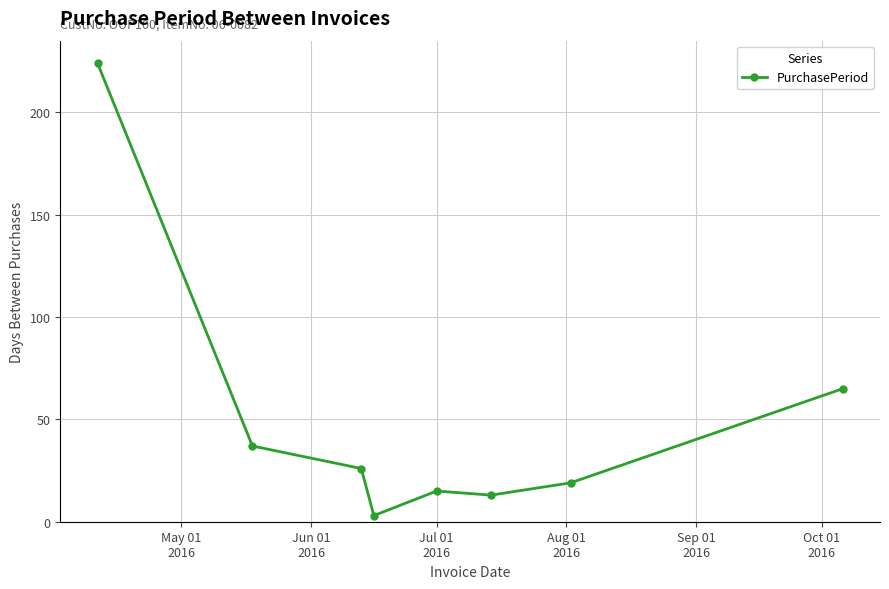

What is the sum of all values?

402